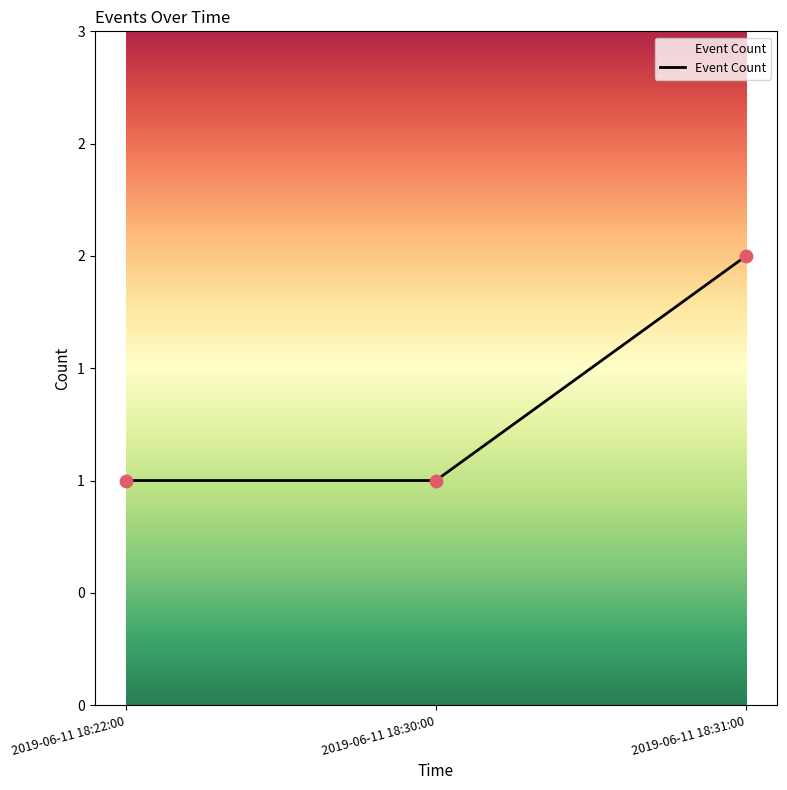

Which has a higher value, 2019-06-11 18:22:00 or 2019-06-11 18:31:00?

2019-06-11 18:31:00